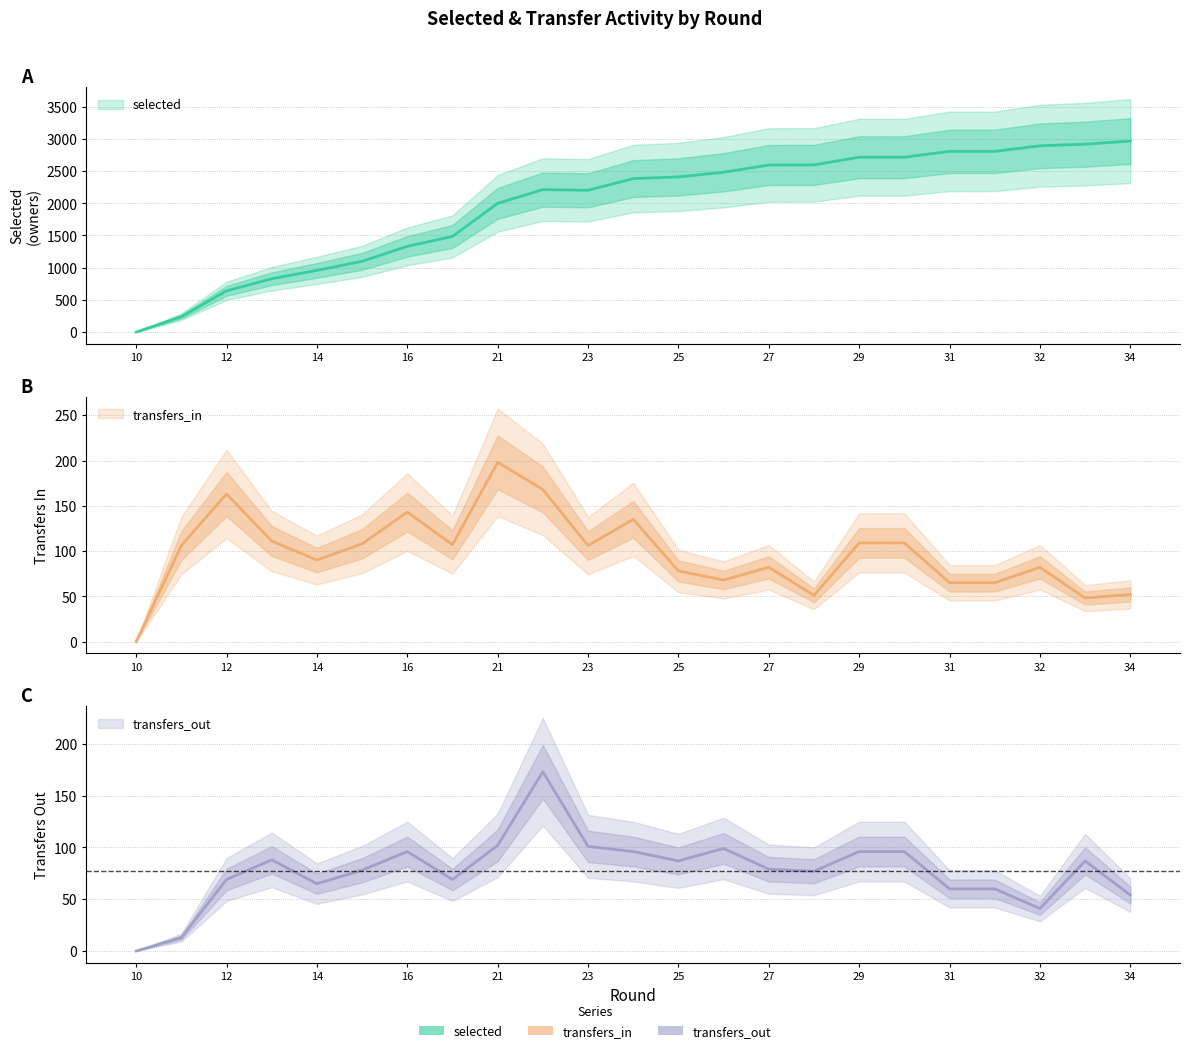

What value does the selected series have at 21, to the nearest 10?

2000